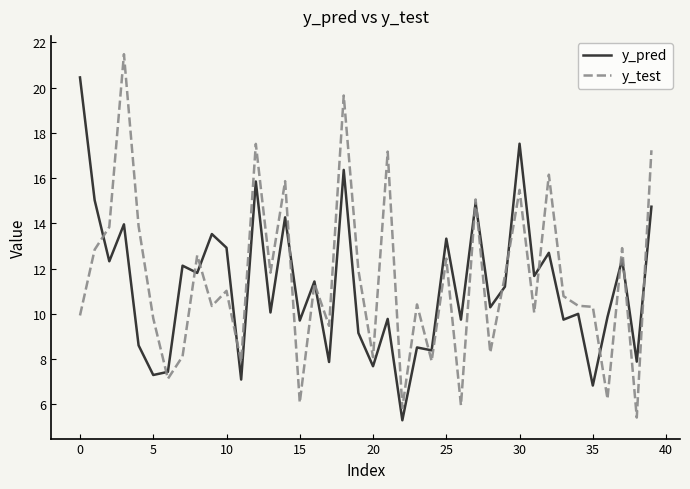

Which series has the widest spread of values?

y_test